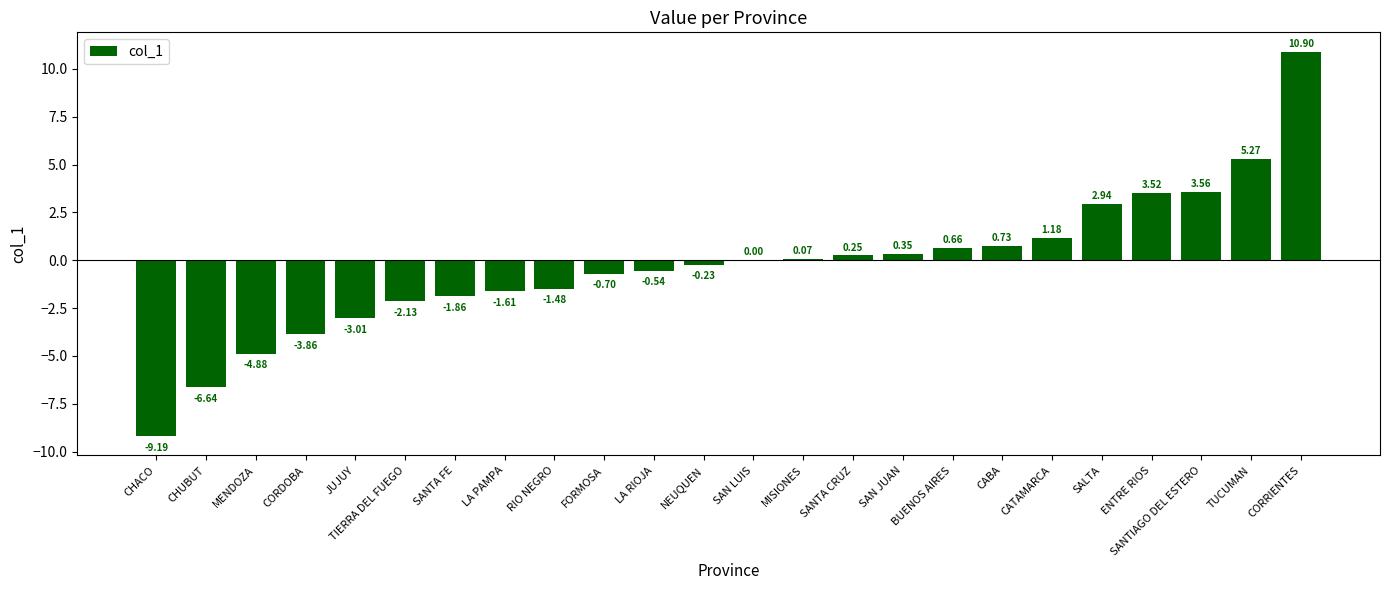

At which category does the chart reach its peak across all series?

CORRIENTES